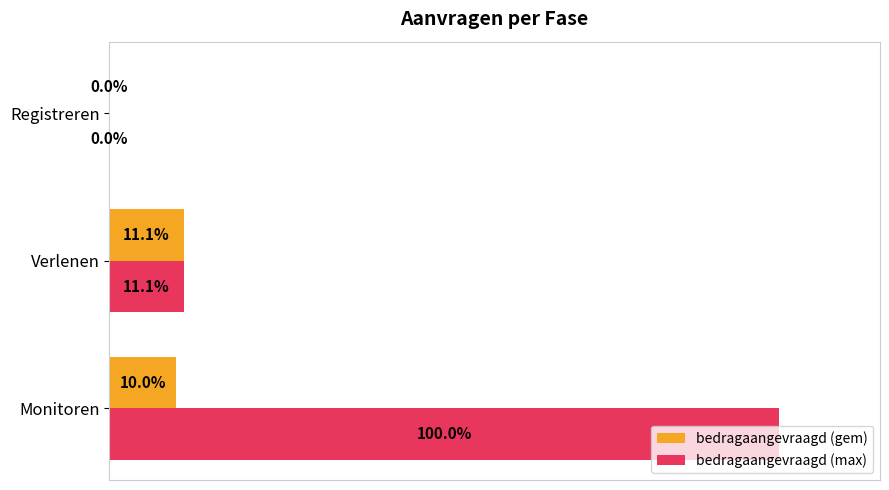

At which category is the sum across all series the highest?

Monitoren